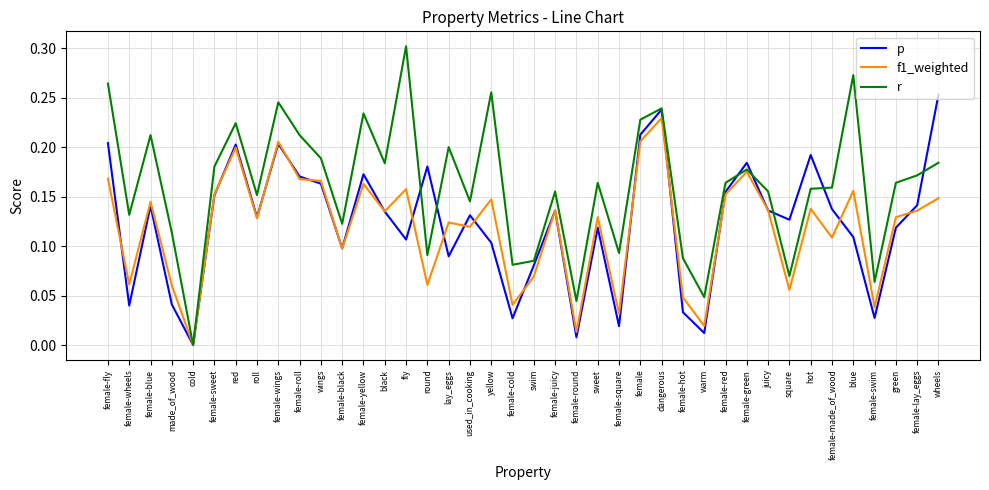

Is this an area chart (filled region under the line)?

No